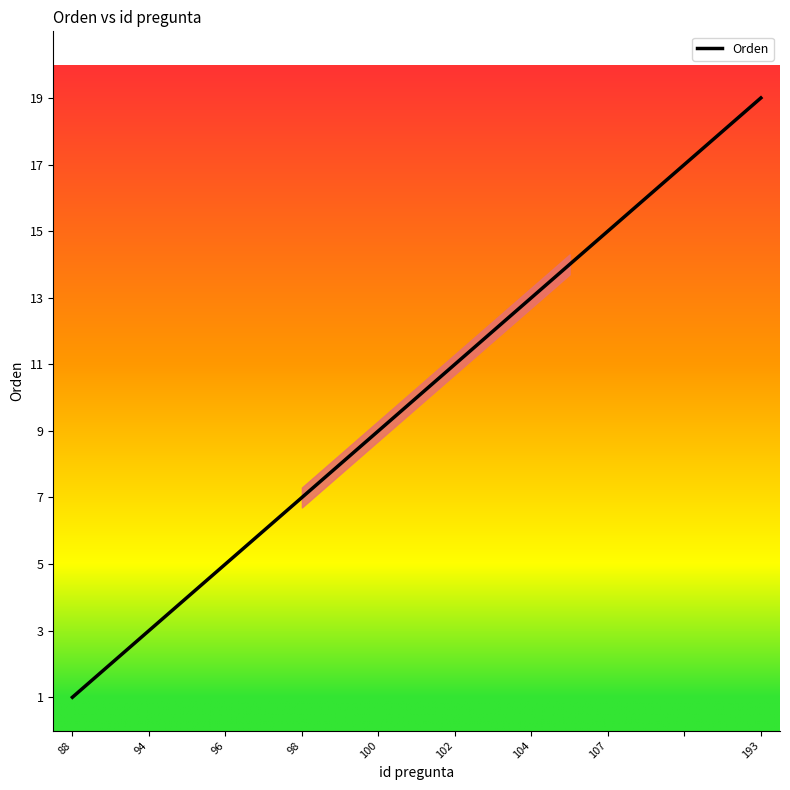

What is the greatest value displayed?

19